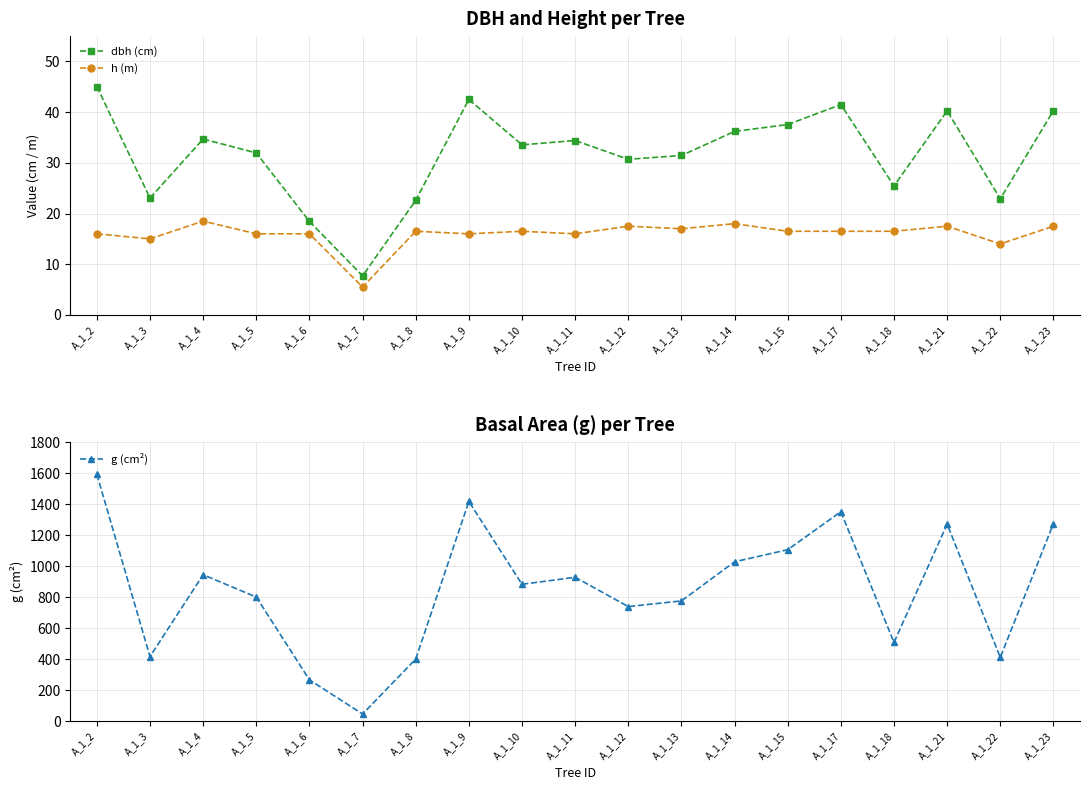

At which label does dbh (cm) reach its peak?

A_1_2